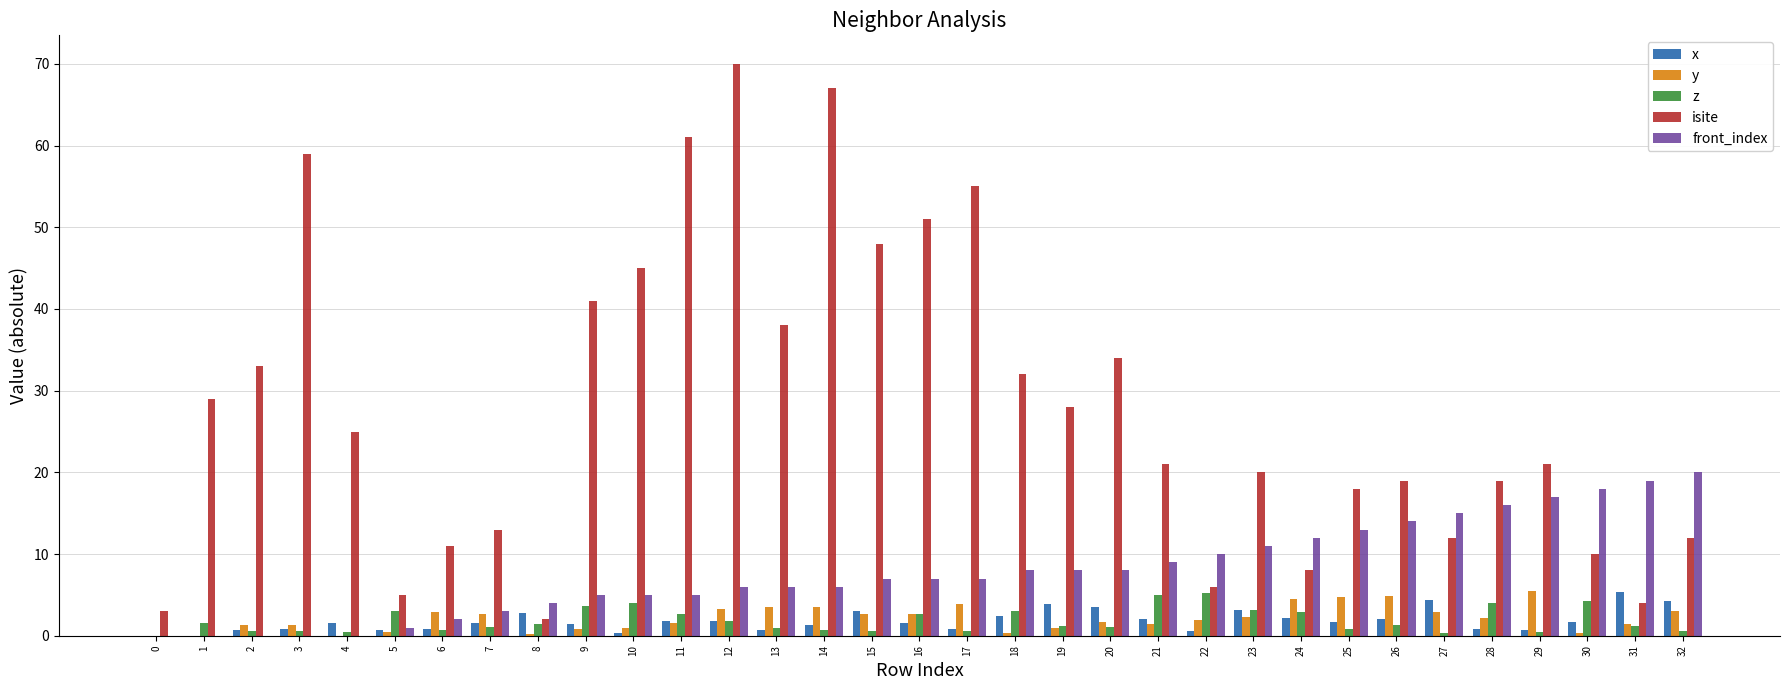

How many distinct data groups are displayed?

5